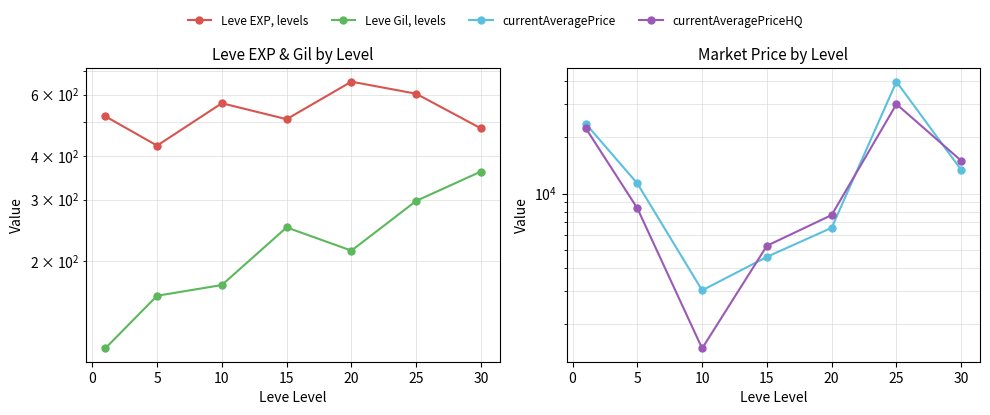

What is the difference between the highest and lowest values at 25?

14619.5